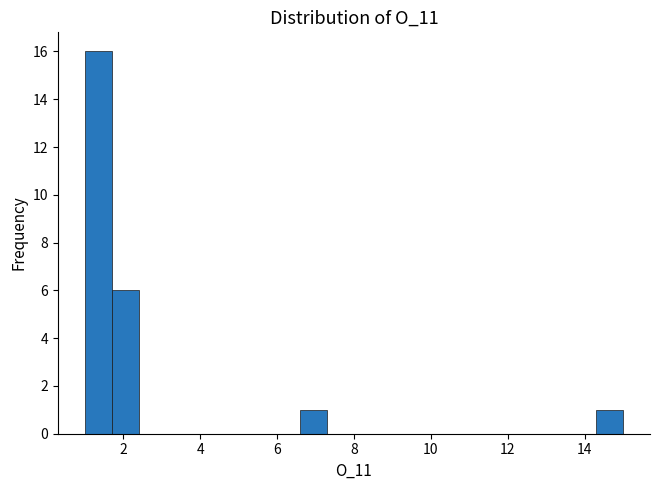

Read against the x-axis, roughly where is the centre of the tallest bar?

1.4